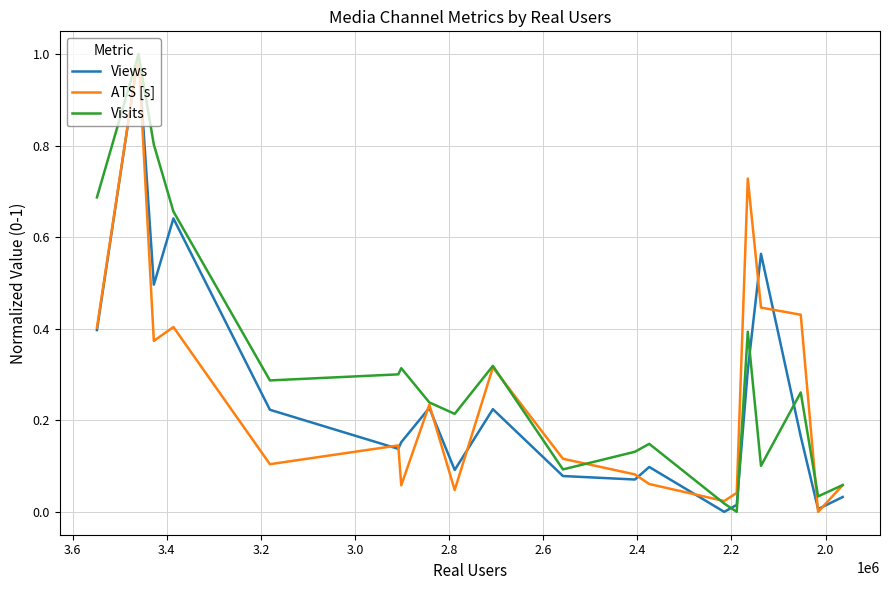

Which series has the largest total across all categories?

Visits